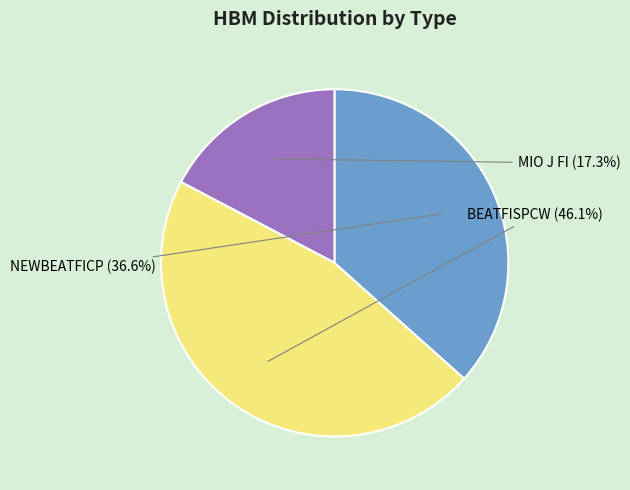

Is it true that MIO J FI is 11% of the pie?

False